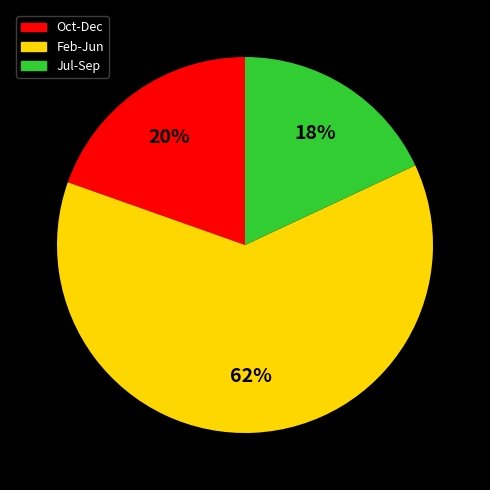

Does any single category account for the majority?

Yes